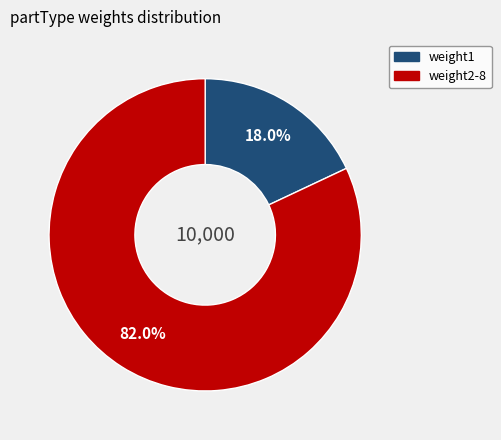

Does any single category account for the majority?

Yes